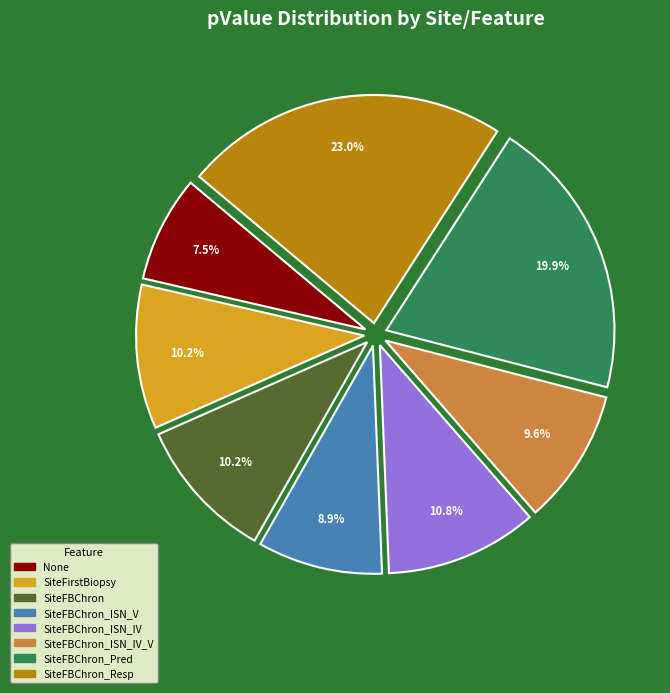

Count the number of slices in the pie.

8